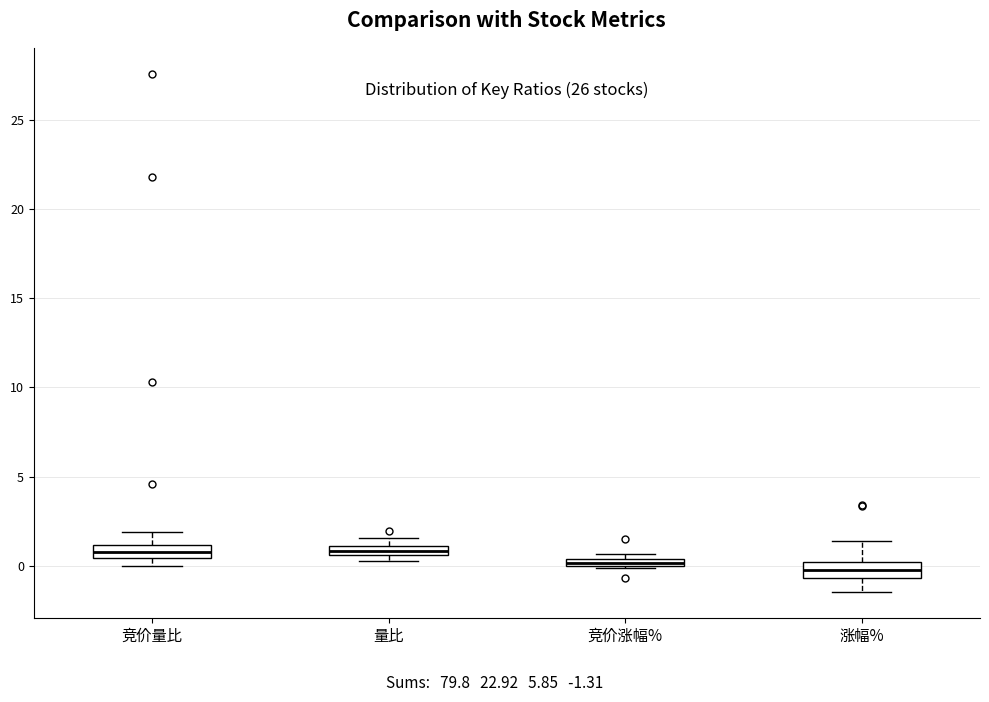

Where does the lower whisker of the box for 涨幅% end on the y-axis? The values are not printed on the chart, so give them approximately, as read against the axis.

-1.5